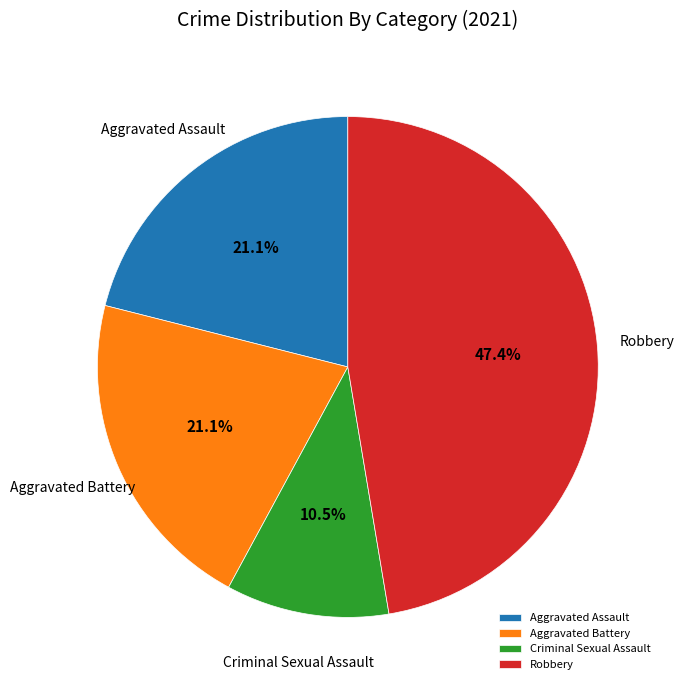

Count the number of slices in the pie.

4